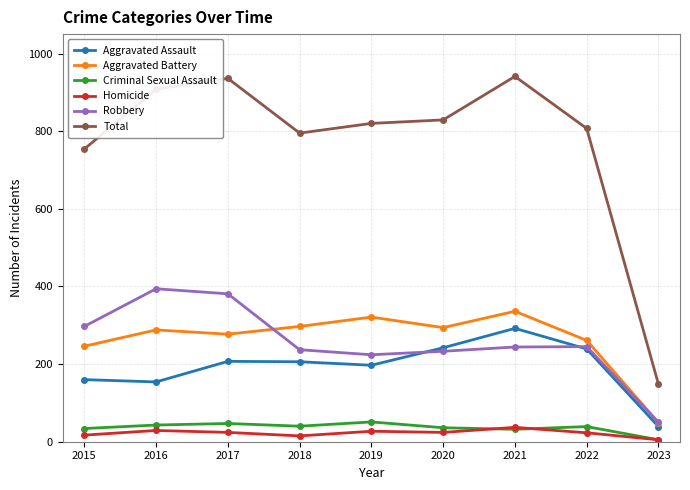

What are all the series names shown in the legend?

Aggravated Assault, Aggravated Battery, Criminal Sexual Assault, Homicide, Robbery, Total